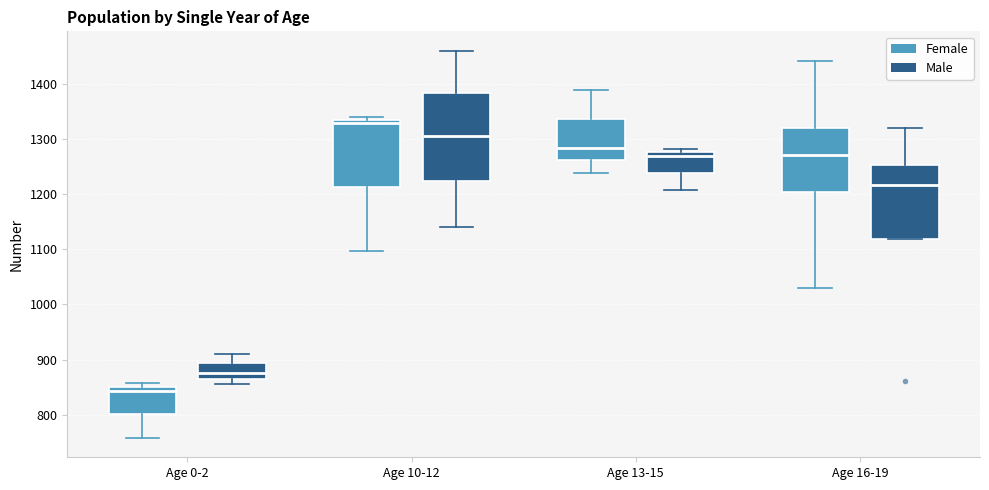

Reading left to right, transcribe this box plot: for each box, give where its median line is, the range the box spans, and where its two whiskers end, as read against the y-axis. The values are not printed on the chart, so give them approximately, as read against the axis.

Age 0-2 (Female): median 840, box 800 to 850, whiskers 760 to 860
Age 0-2 (Male): median 880, box 870 to 890, whiskers 860 to 910
Age 10-12 (Female): median 1330 (just below the box's upper edge), box 1210 to 1330, whiskers 1100 to 1340
Age 10-12 (Male): median 1310, box 1220 to 1380, whiskers 1140 to 1460
Age 13-15 (Female): median 1280, box 1260 to 1340, whiskers 1240 to 1390
Age 13-15 (Male): median 1270, box 1240 to 1280, whiskers 1210 to 1280 (just above the box's upper edge)
Age 16-19 (Female): median 1270, box 1200 to 1320, whiskers 1030 to 1440
Age 16-19 (Male): median 1220, box 1120 to 1250, whiskers 1120 to 1320